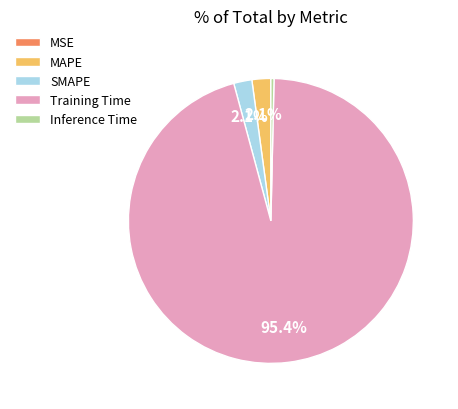

Which slice is the largest?

Training Time